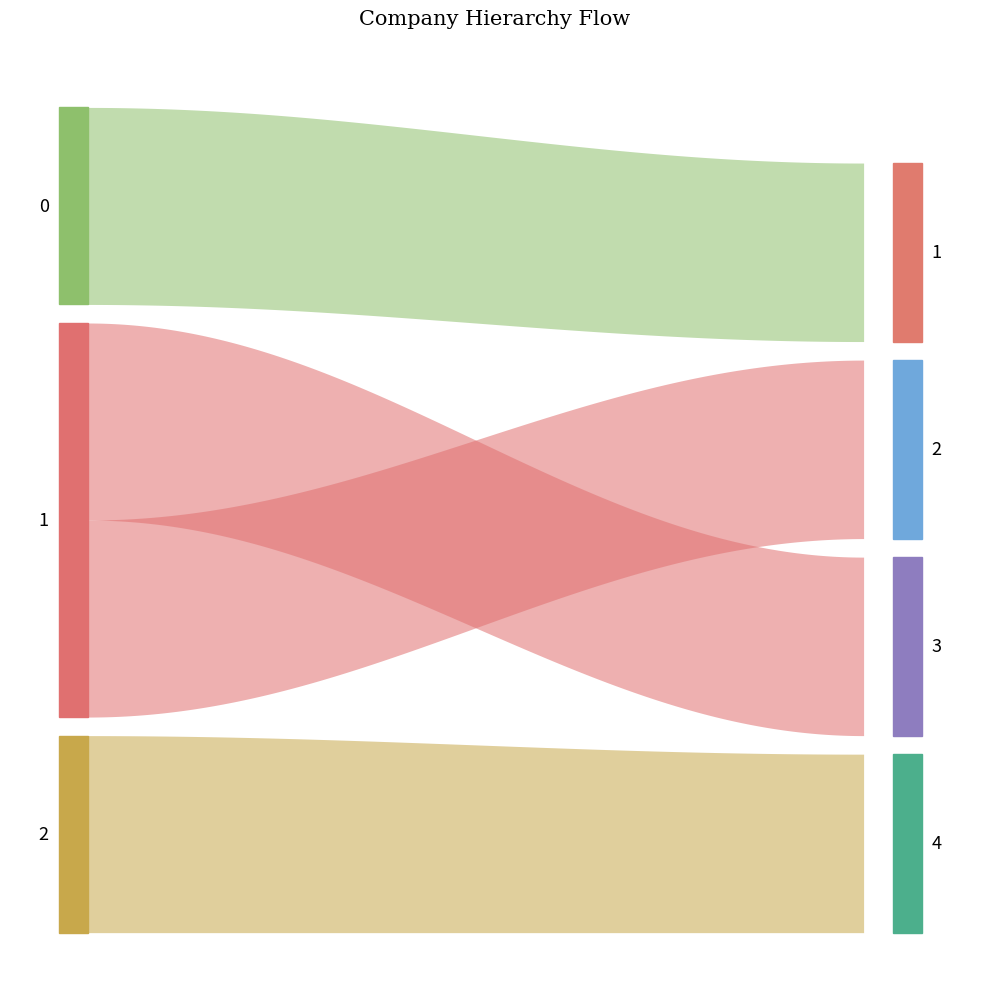

Is the value of available at 4 greater than the value of parent_id at 2?

No